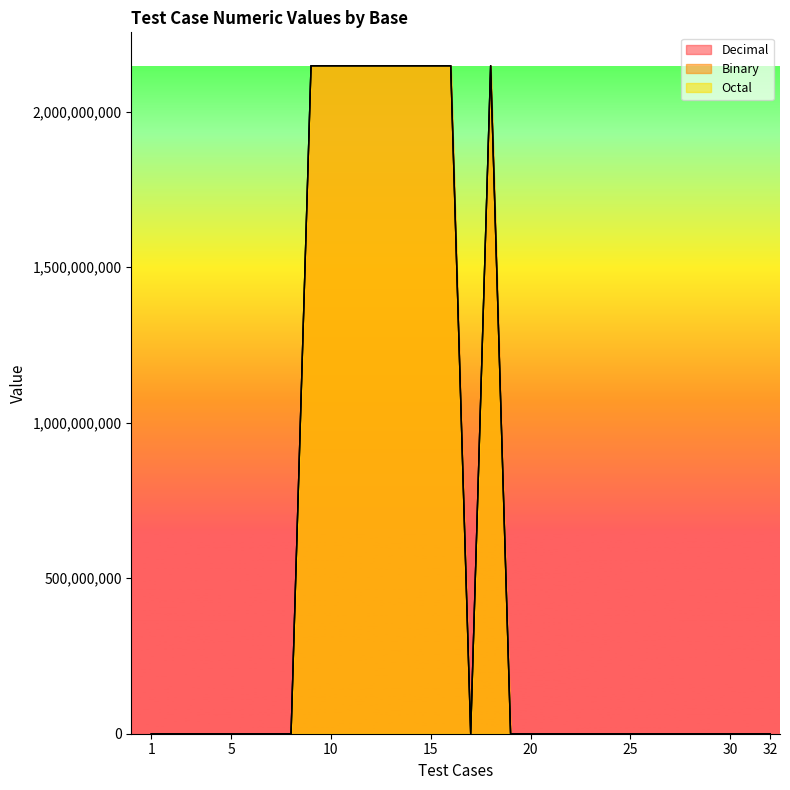

Read the Binary value at 7.

1